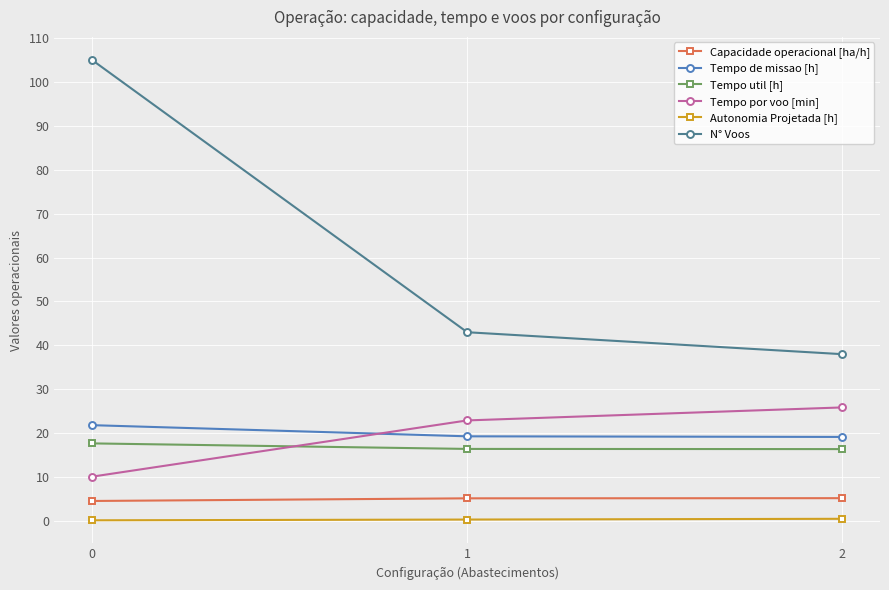

What value does the Tempo util [h] series have at 0?

17.7